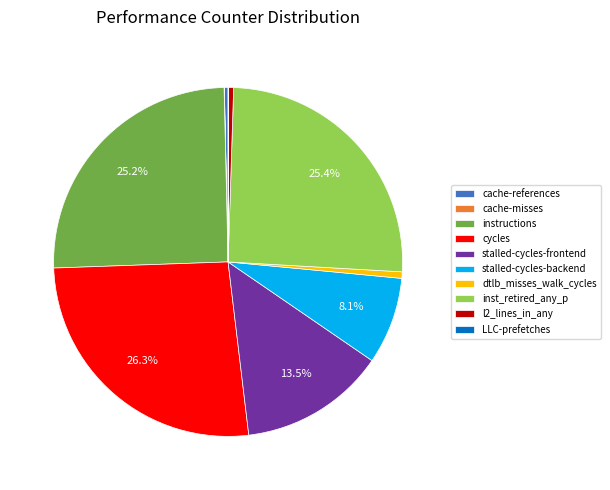

What is the largest slice in the pie chart?

cycles